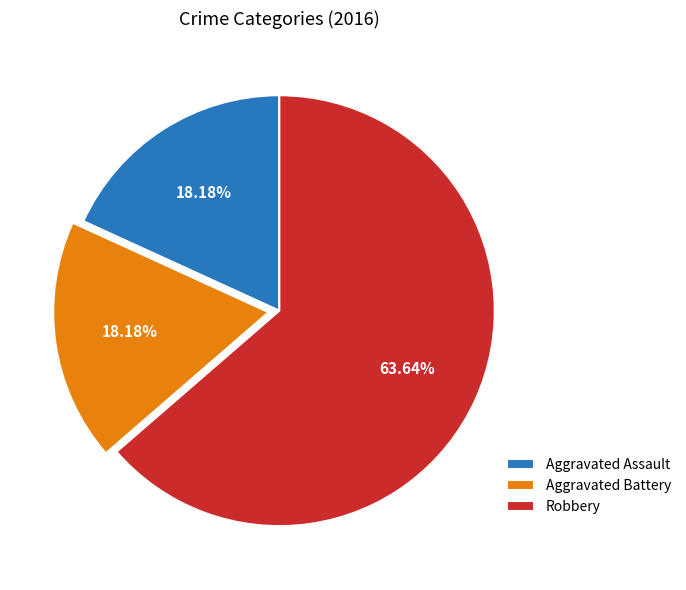

To the nearest percent, what is the average slice percentage?

33%